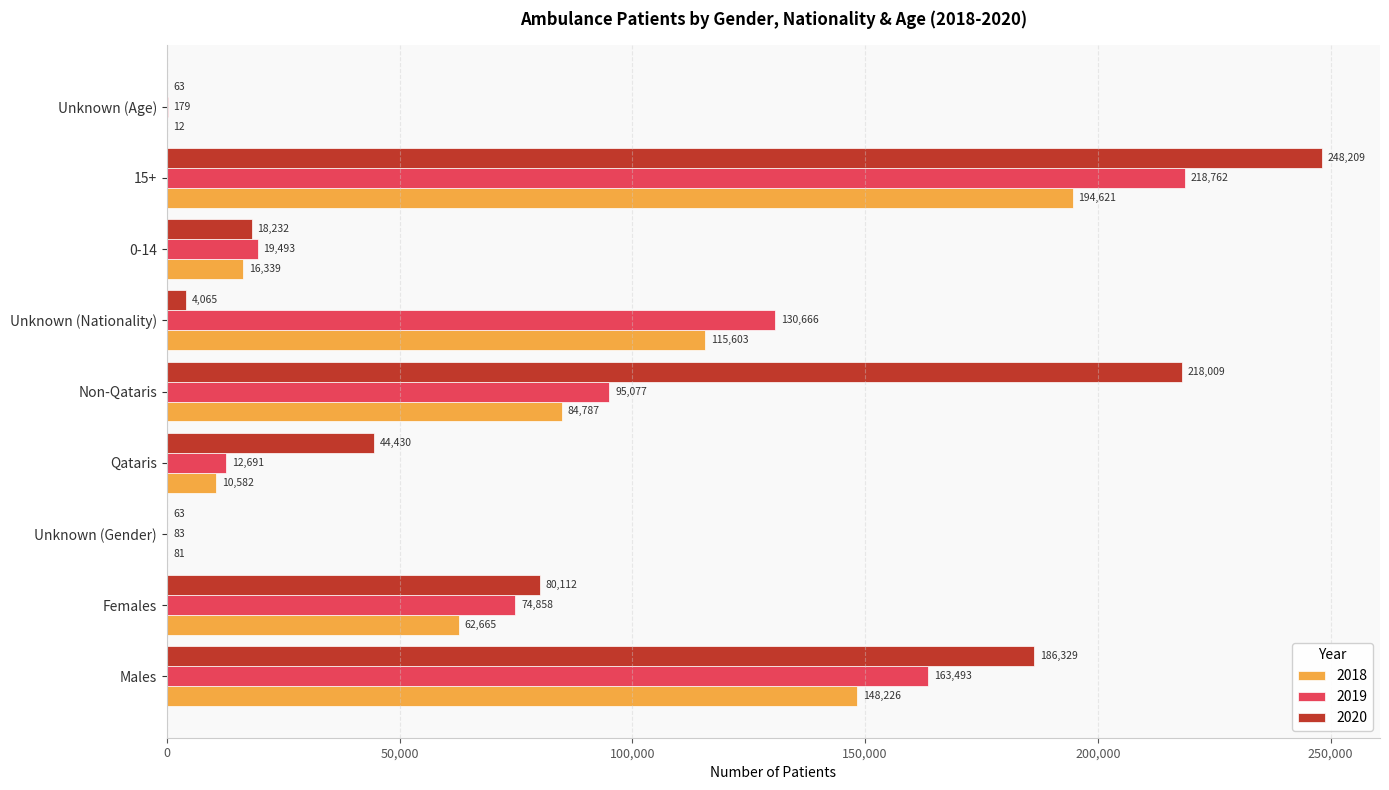

Is it true that 2018 equals 194621 at 15+?

True